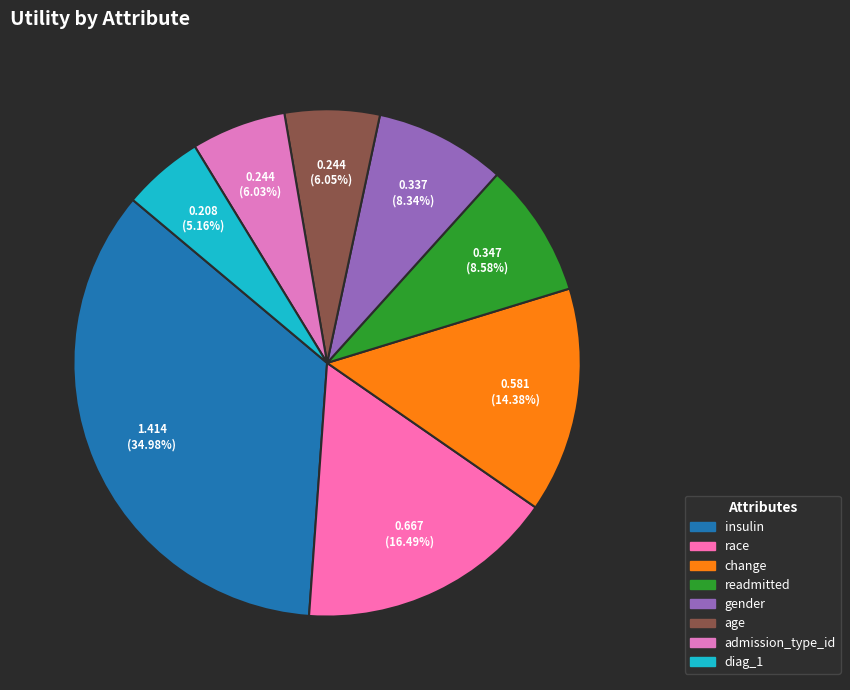

Which category has the smallest portion of the pie?

diag_1